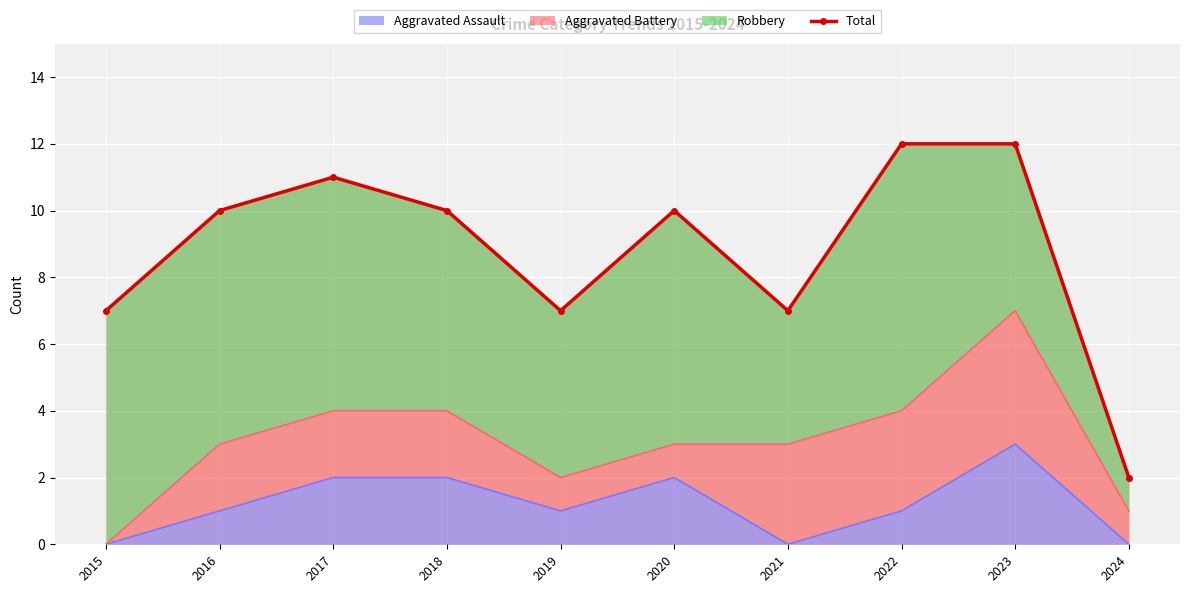

At which category does the data reach its first local valley?

2019